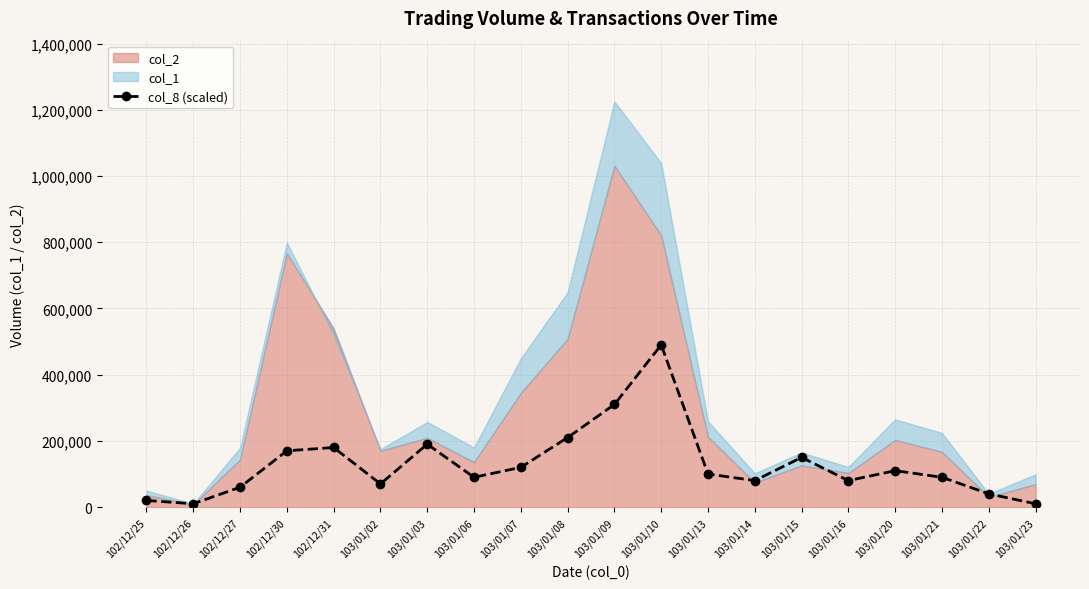

How many data points are less than 100000?

10